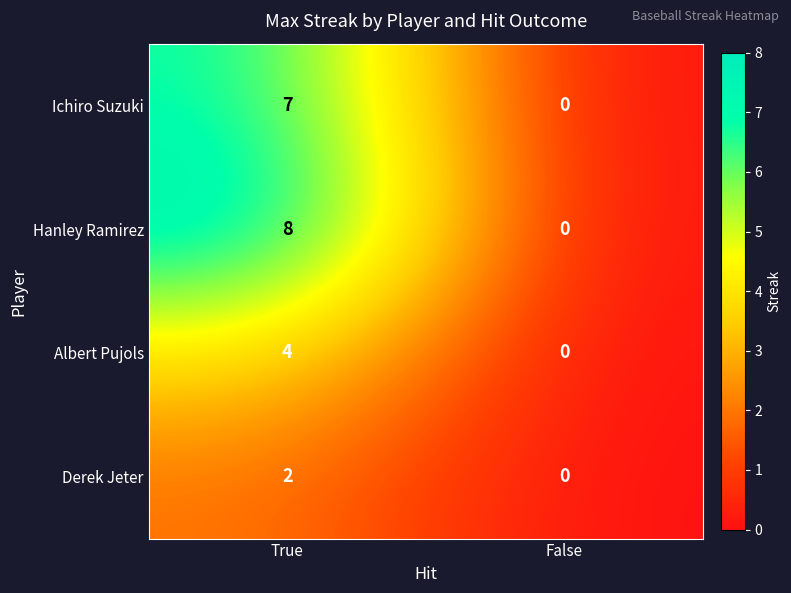

The value of Derek Jeter at True is 2. True or false?

True